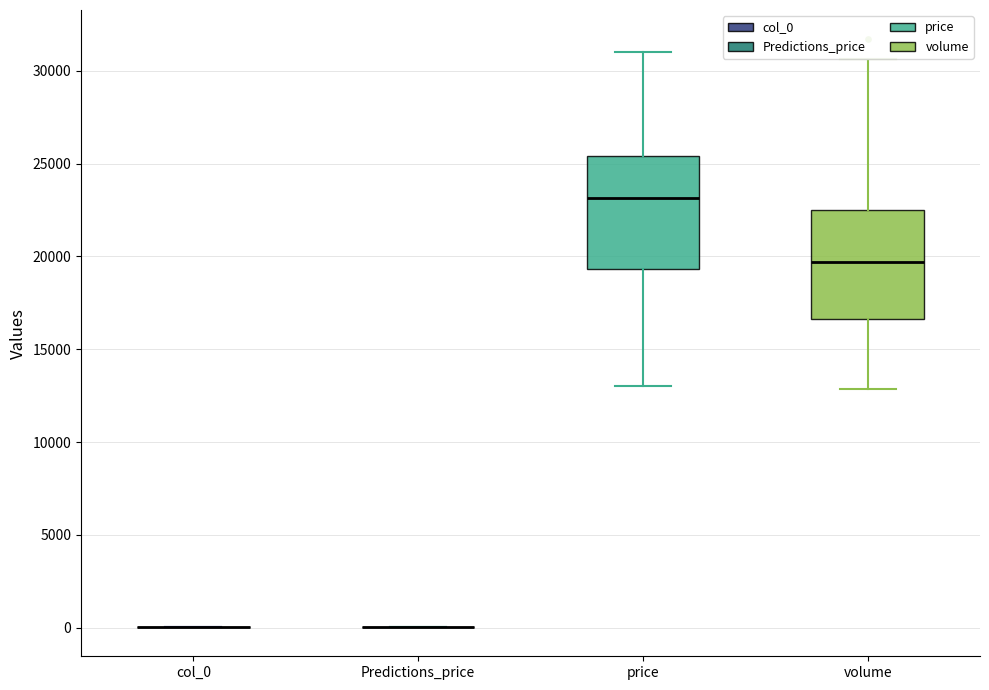

Reading left to right, transcribe this box plot: for each box, give where its median line is, the range the box spans, and where its two whiskers end, as read against the y-axis. The values are not printed on the chart, so give them approximately, as read against the axis.

col_0: box collapsed to a line at 0, whiskers 0 to 0
Predictions_price: box collapsed to a line at 0, whiskers 0 to 0
price: median 23000, box 19500 to 25500, whiskers 13000 to 31000
volume: median 19500, box 16500 to 22500, whiskers 13000 to 30500